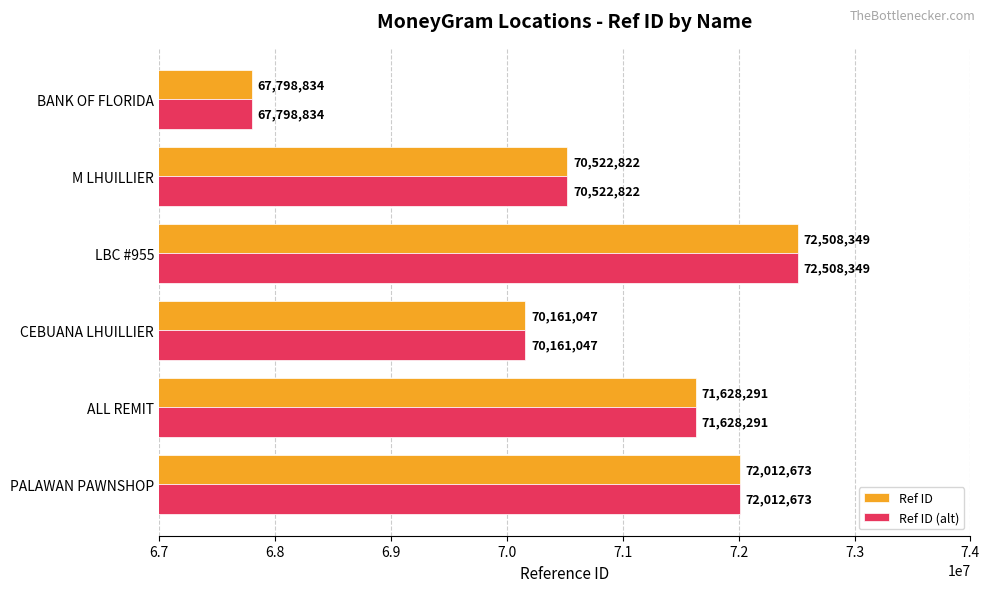

What is the average value of the Ref ID (alt) series?

70772003